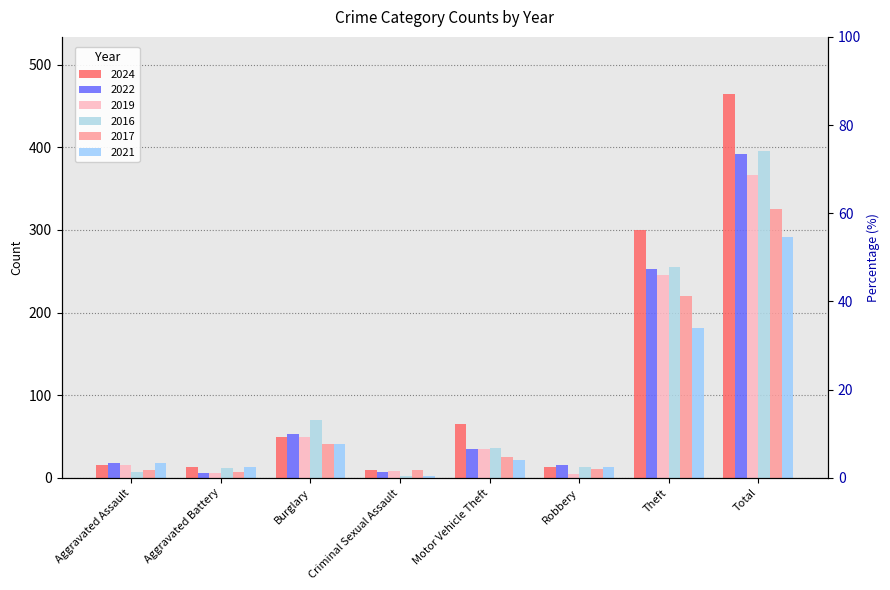

What is the value of the 2021 bar at the 6th from the left?

13